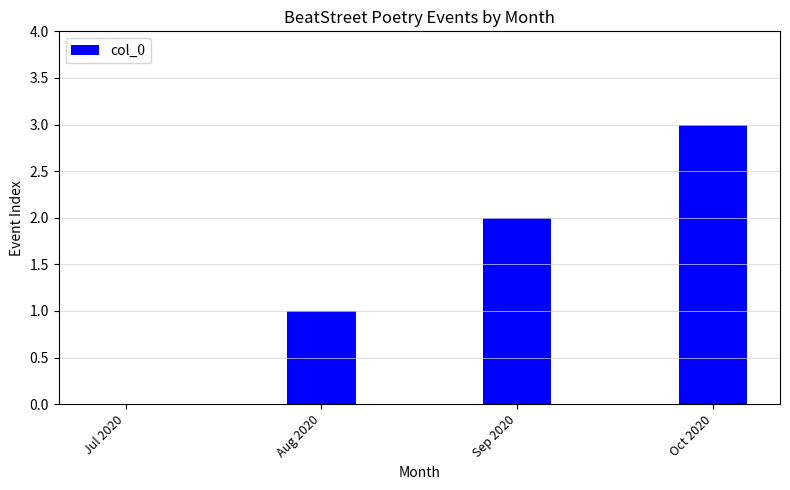

Which label corresponds to the largest value in the chart?

Oct 2020